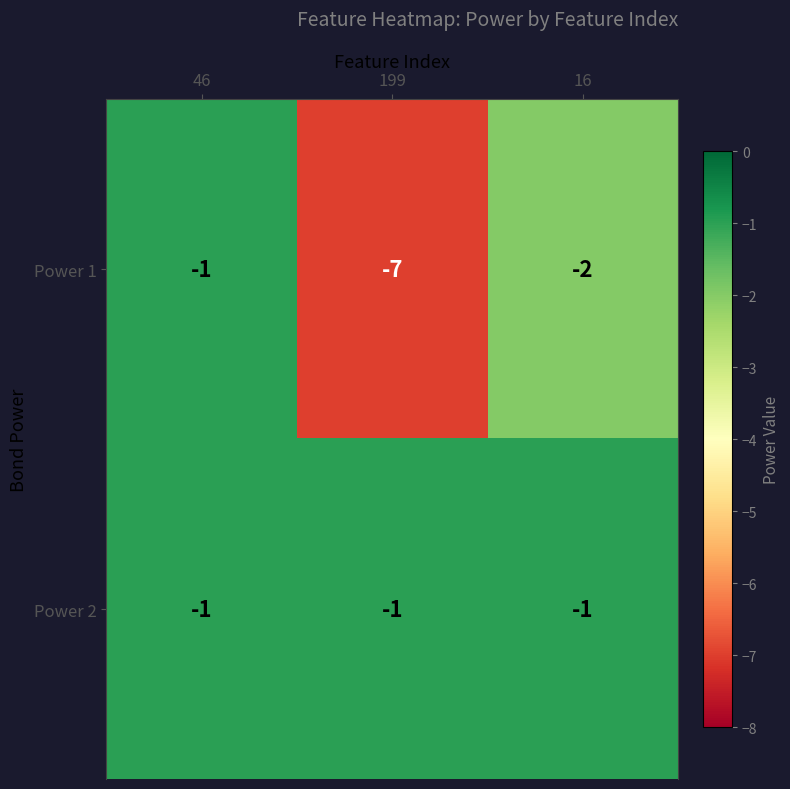

Reading right to left, list all the values displayed in this chart.

Power 1: -2	-7	-1
Power 2: -1	-1	-1